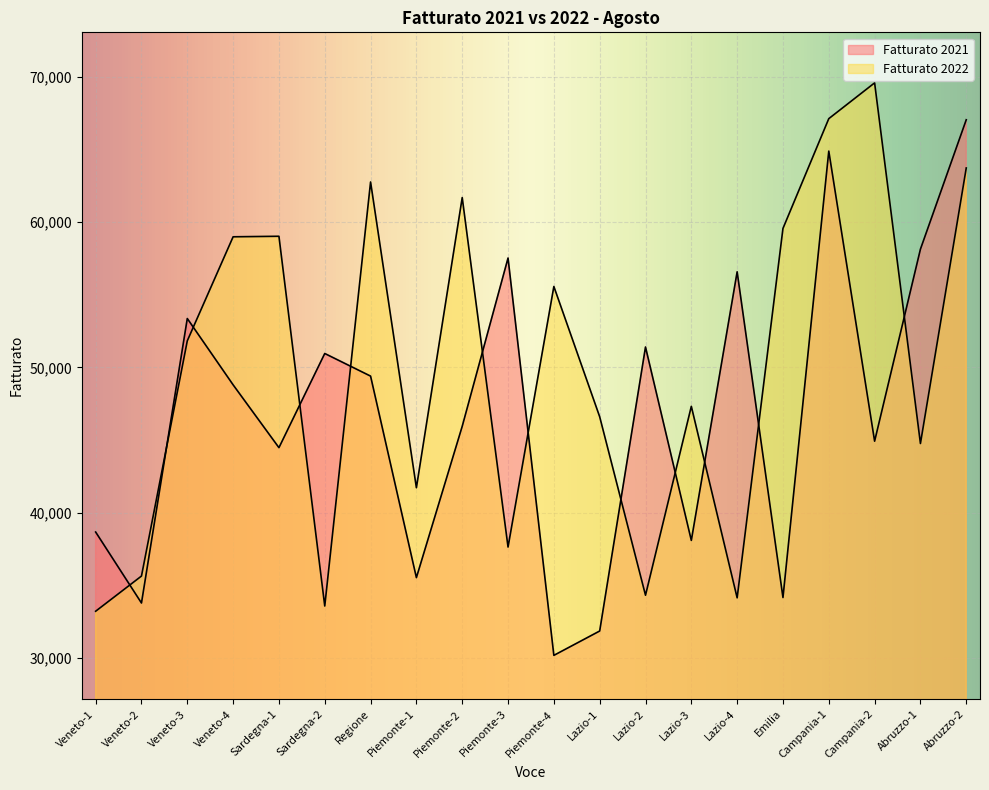

Where is Fatturato 2021 nearest to the value 48606?

Veneto-4